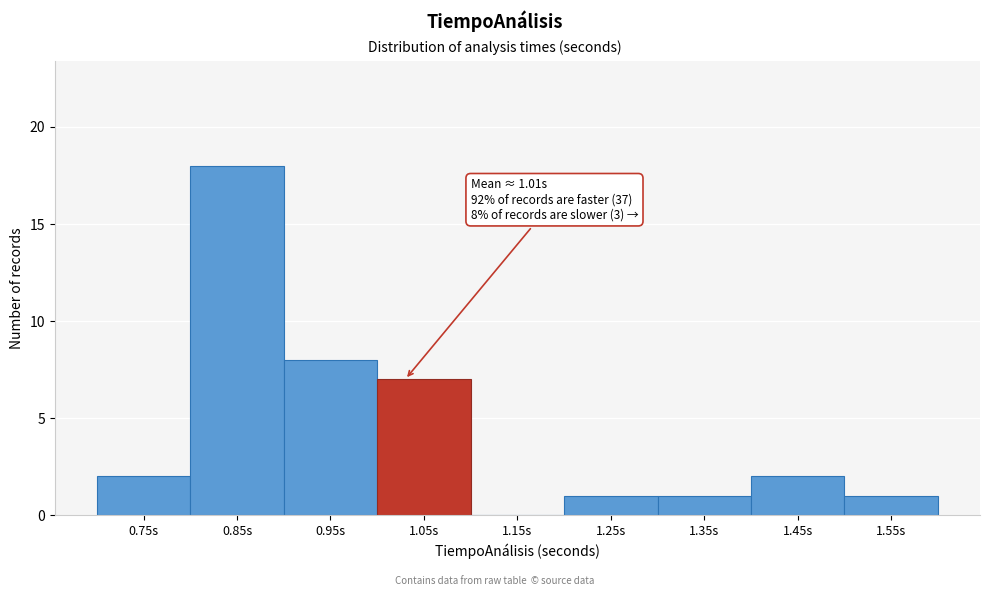

Reading left to right, what are all the values shown in this chart?

0.75s=2	0.85s=18	0.95s=8	1.05s=7	1.15s=0	1.25s=1	1.35s=1	1.45s=2	1.55s=1